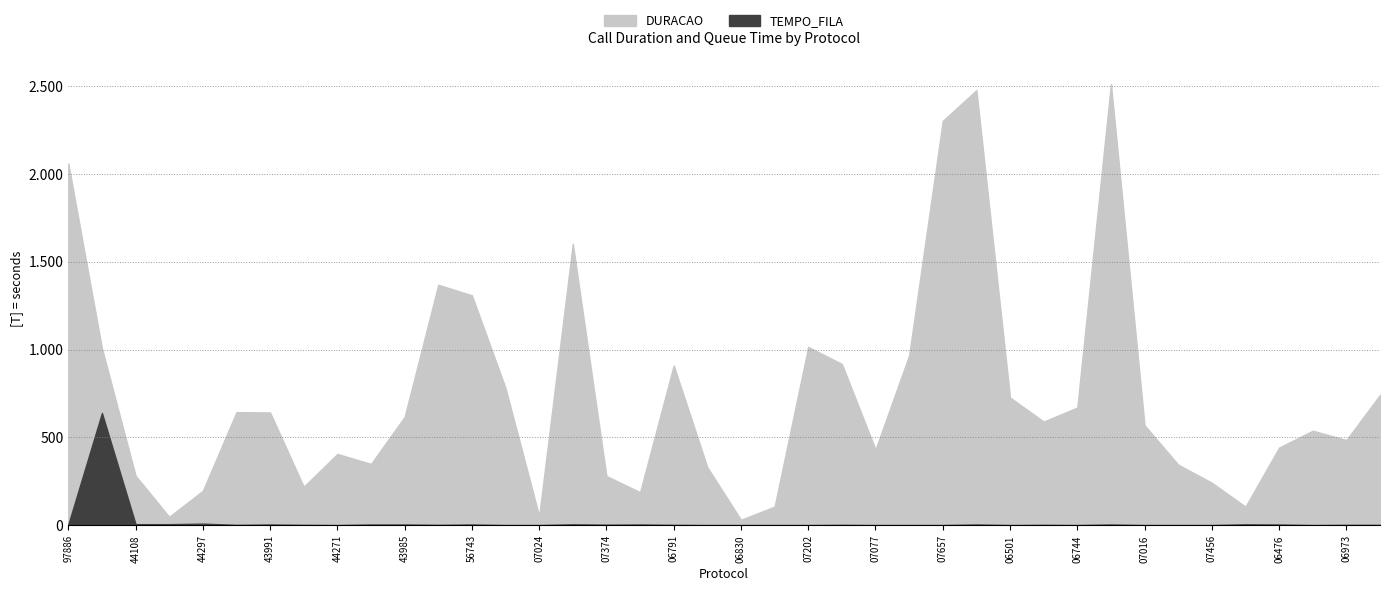

At which label does TEMPO_FILA first exceed 2?

16397886